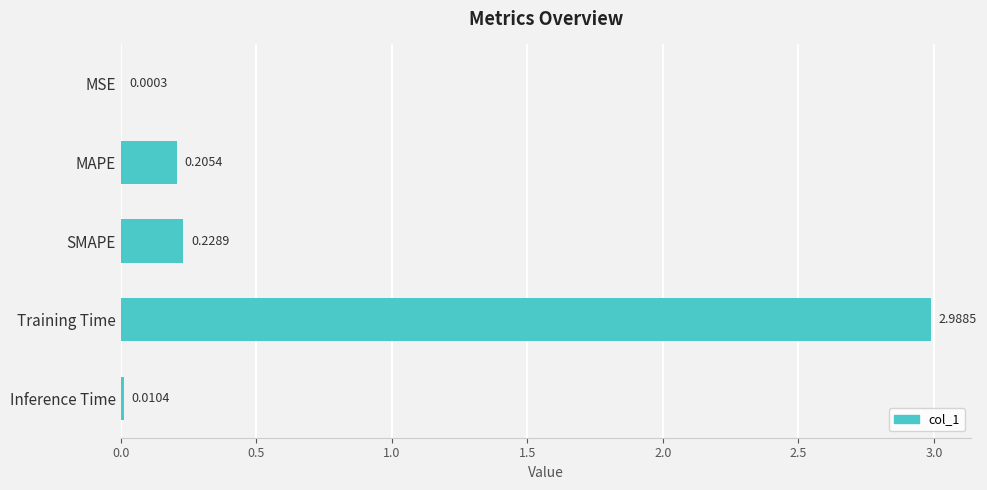

At which label is the value closest to 1?

SMAPE